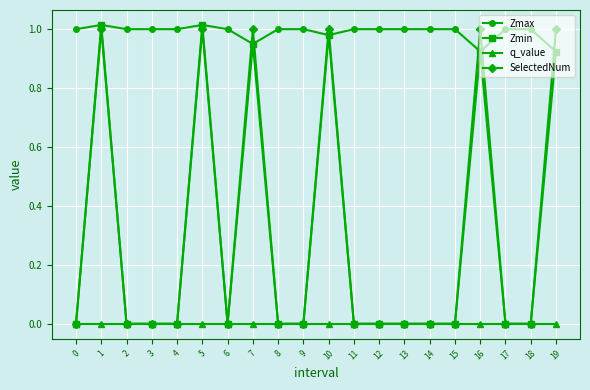

What is the average value of the SelectedNum series?

0.3